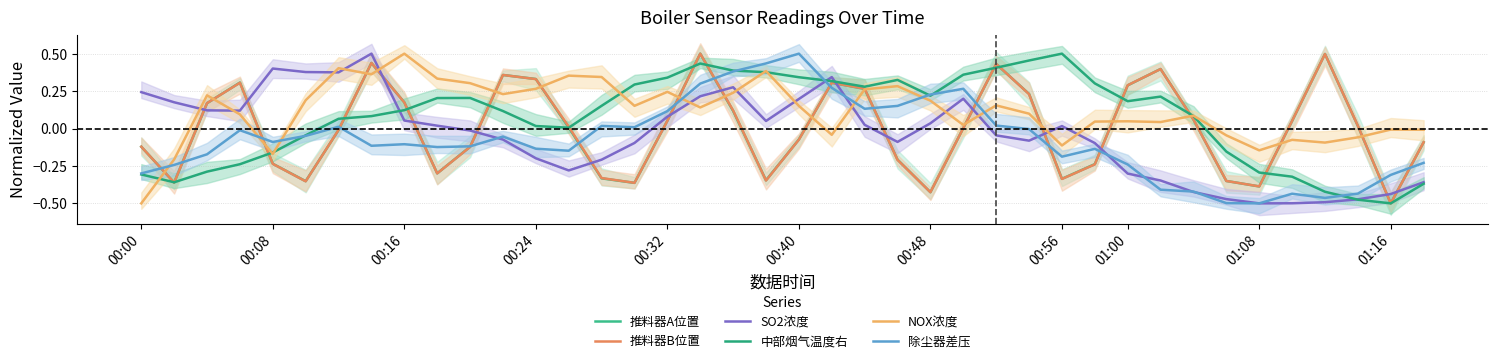

How many intersections are there between 中部烟气温度右 and SO2浓度?

4